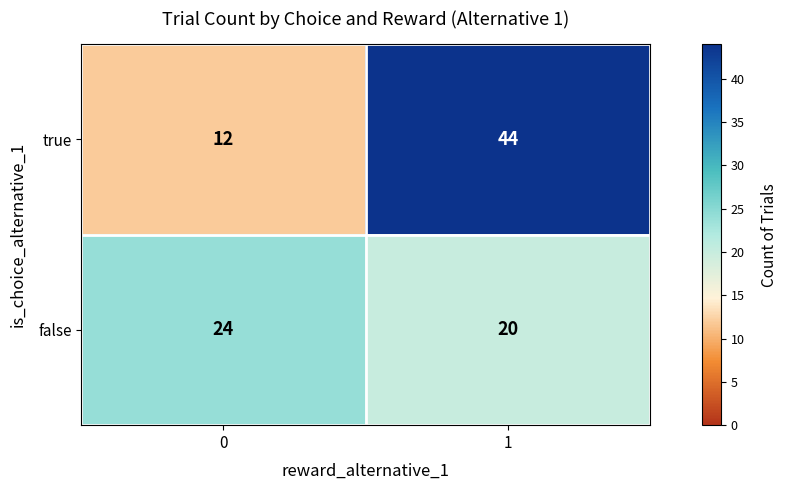

At which category is the sum across all series the highest?

1